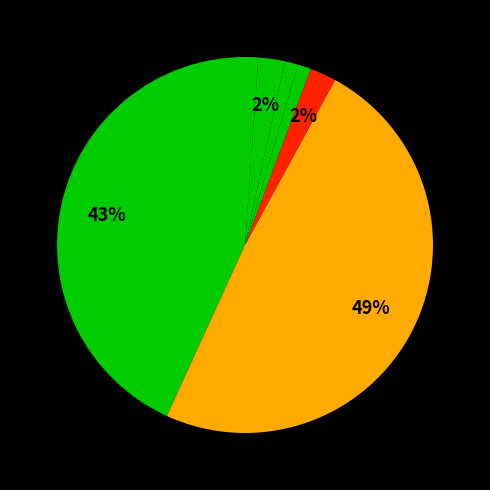

Rank the categories by value from lowest to highest.

Dictación De Sentencia, Incompetencia, Avenimiento, No Da Curso A La Demanda, Da Cuenta De Pago (Ejecutivo Previsional), Da Cuenta De Pago (DNP), Retiro De La Demanda